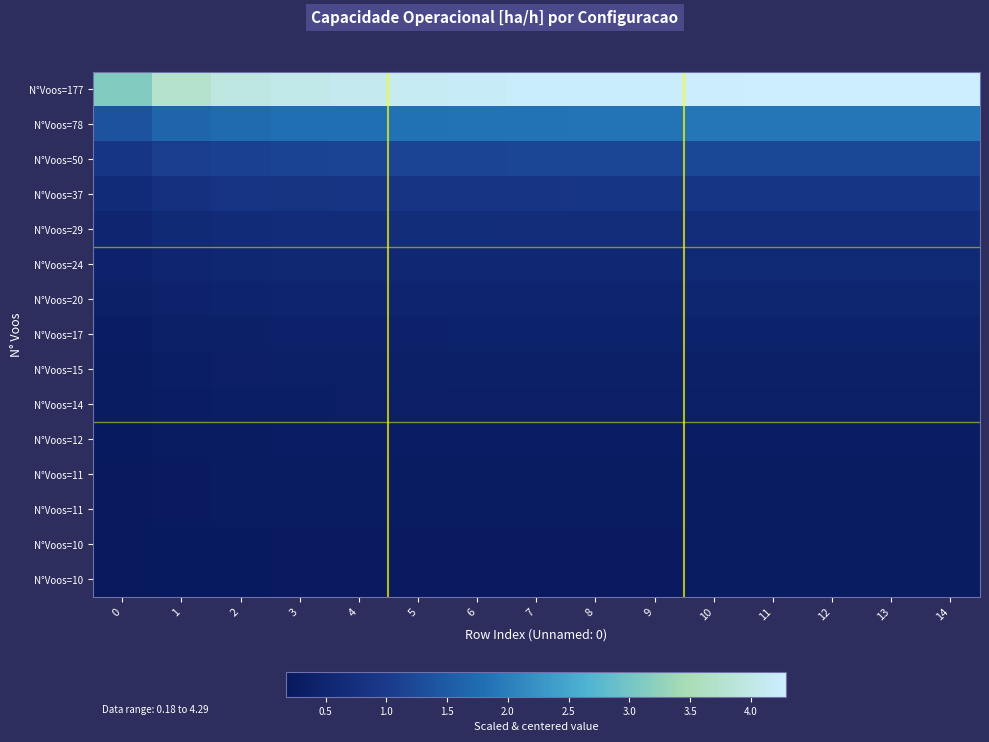

Between 11 and 0, which is larger?

11